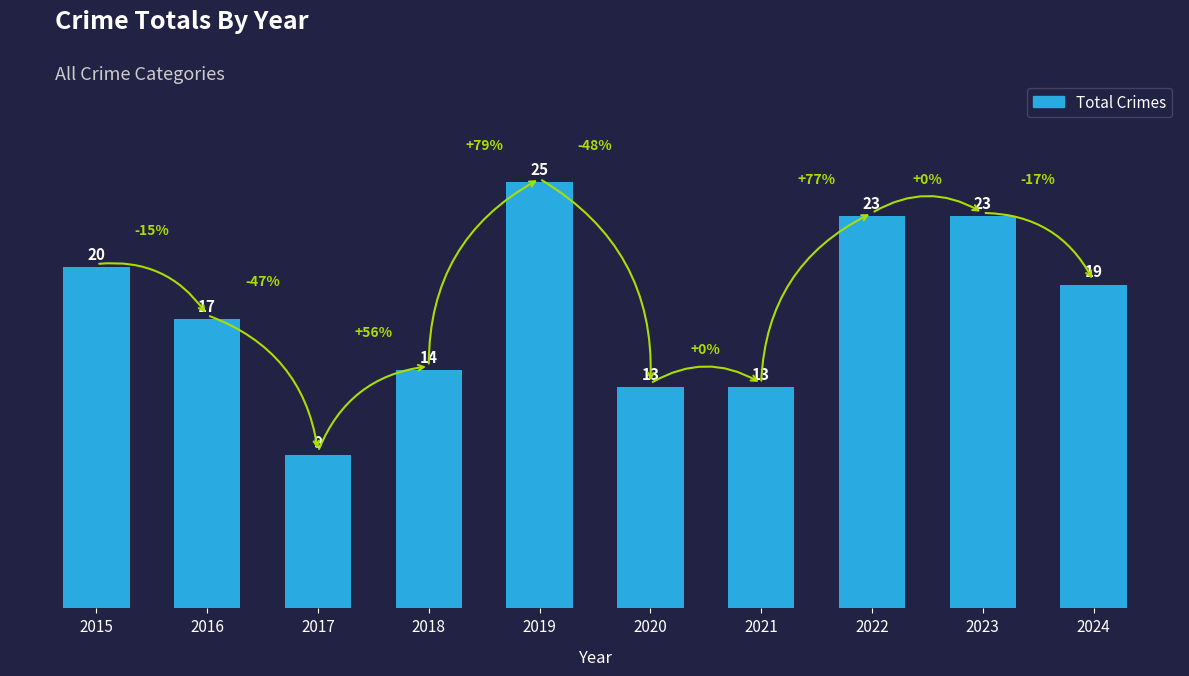

What is the value of the 6th bar from the left?

13